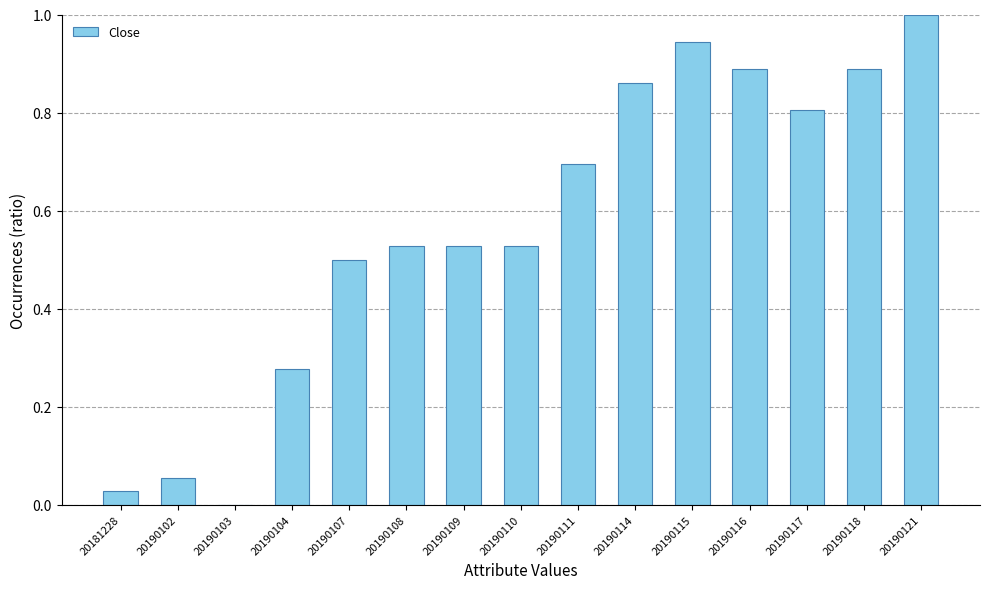

Which category has the highest value across all series?

20190121